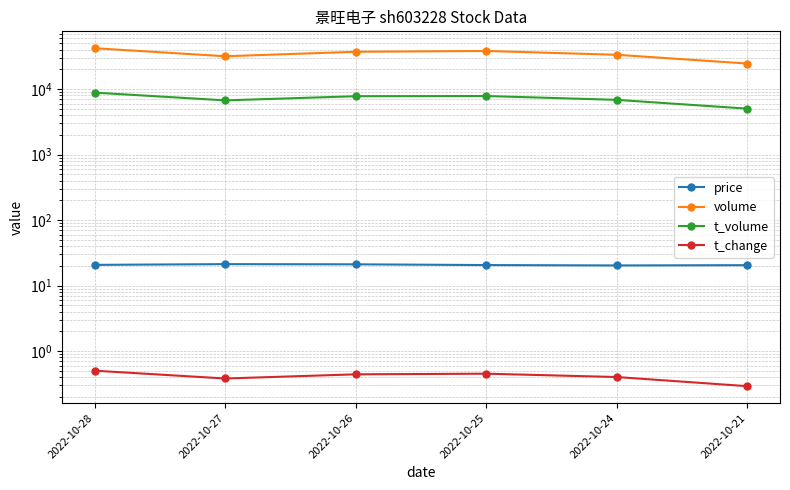

At which label is t_volume closest to 6938?

2022-10-24